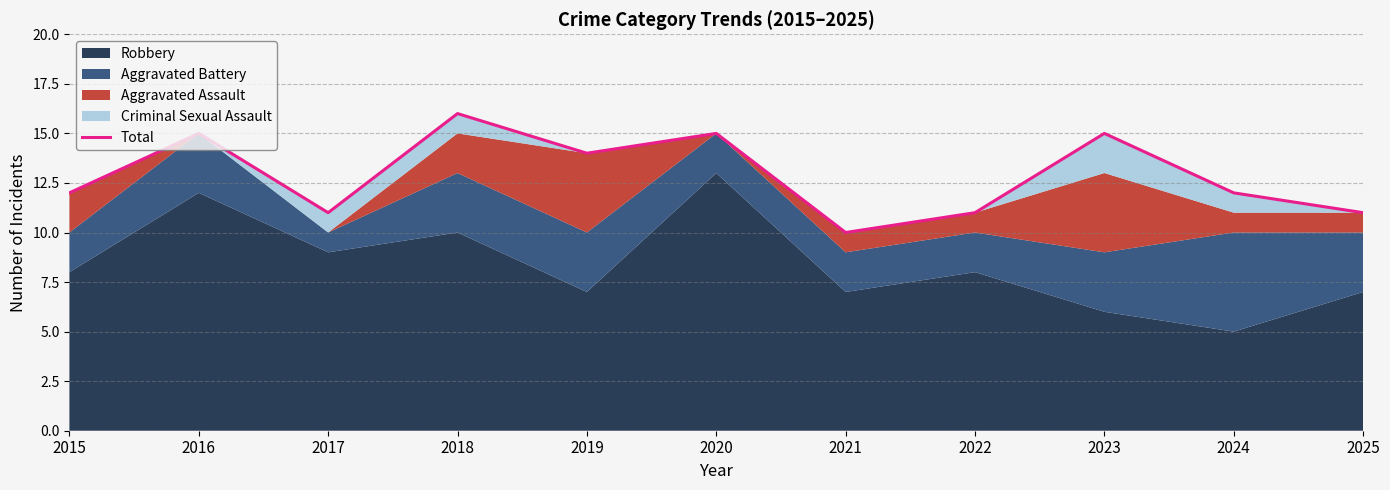

What is the ratio of the value at 2021 to the value at 2015?

0.8